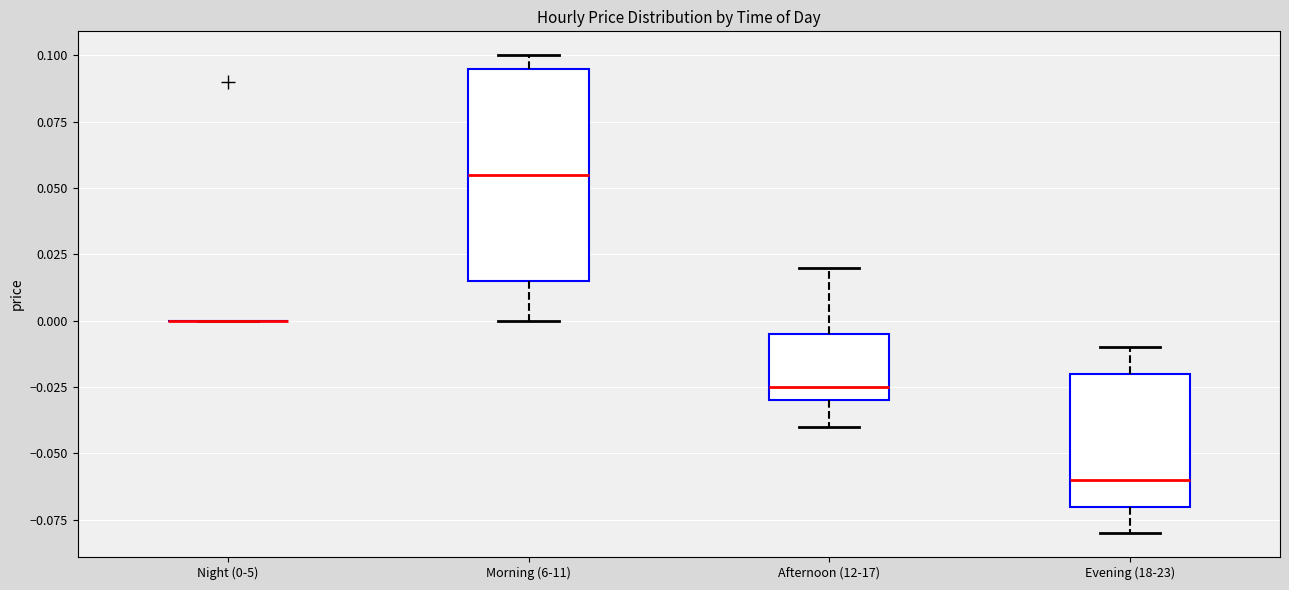

Comparing the boxes themselves (not the whiskers), which one is the tallest?

Morning (6-11)